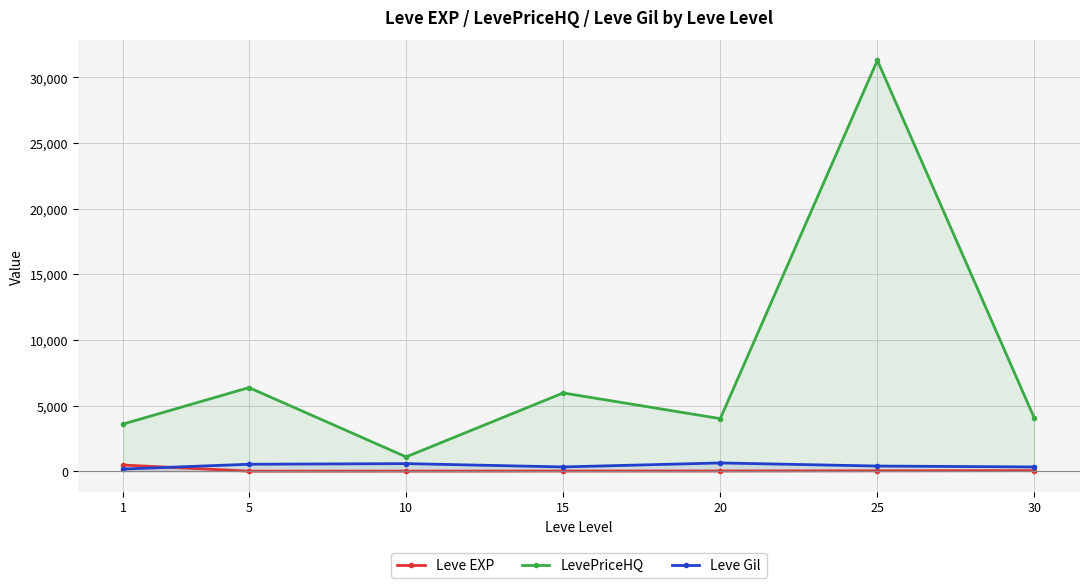

At which category does Leve EXP reach its first local valley?

5